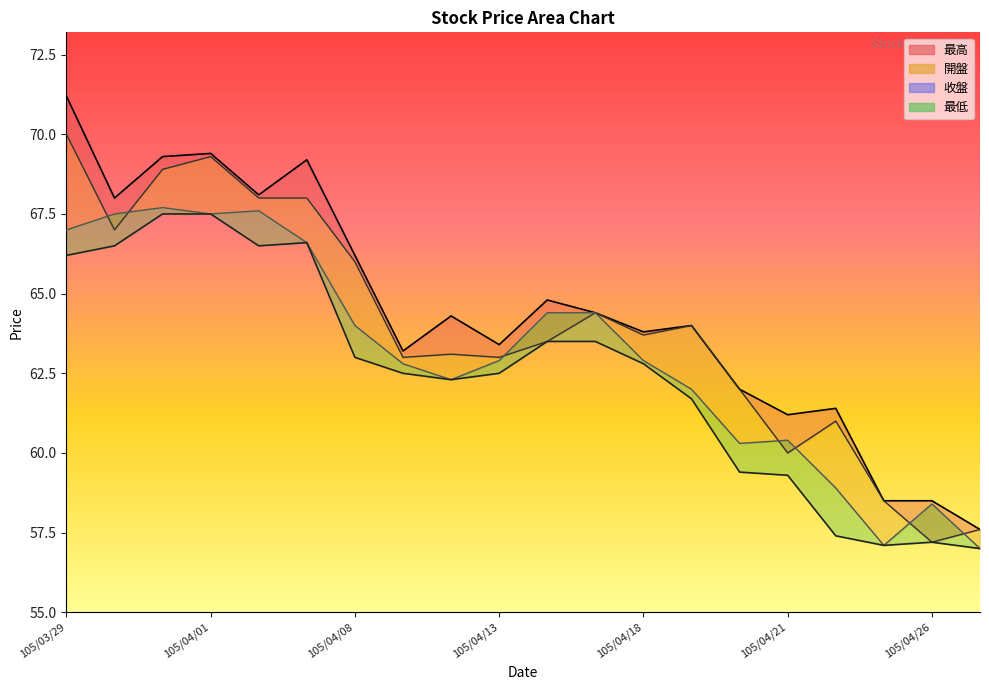

Rank the series by their average value, from highest to lowest.

最高, 開盤, 收盤, 最低